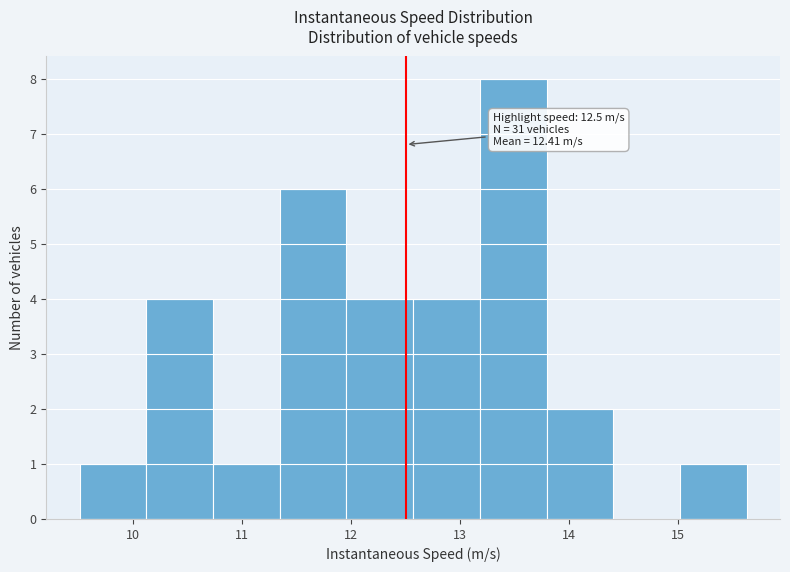

Over which range of the x-axis is the bar tallest?

13.2 to 13.8